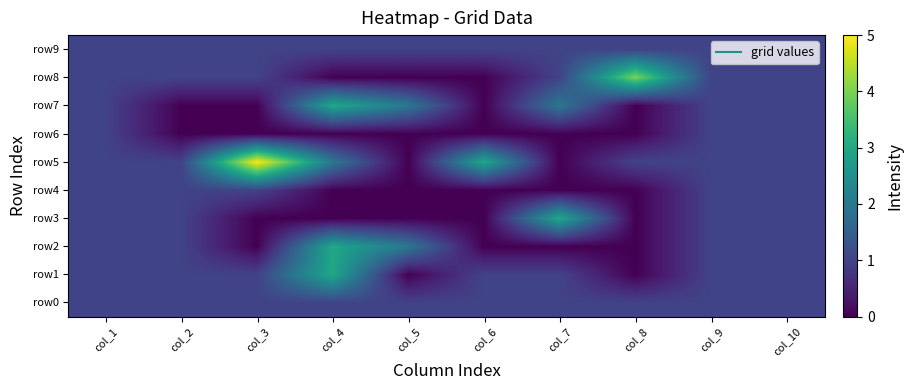

How many distinct data groups are displayed?

10